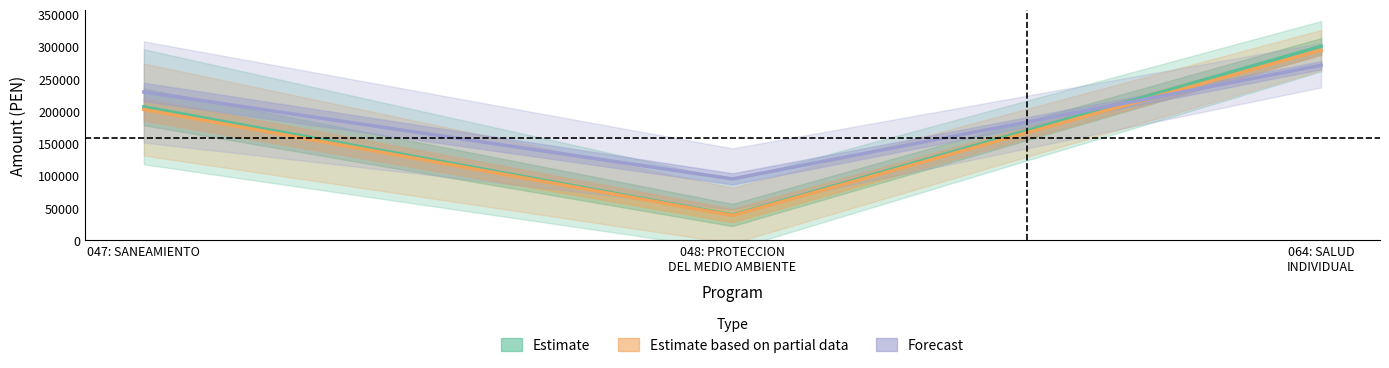

Rank the categories by Estimate based on partial data value from lowest to highest.

048: PROTECCION
DEL MEDIO AMBIENTE, 047: SANEAMIENTO, 064: SALUD
INDIVIDUAL